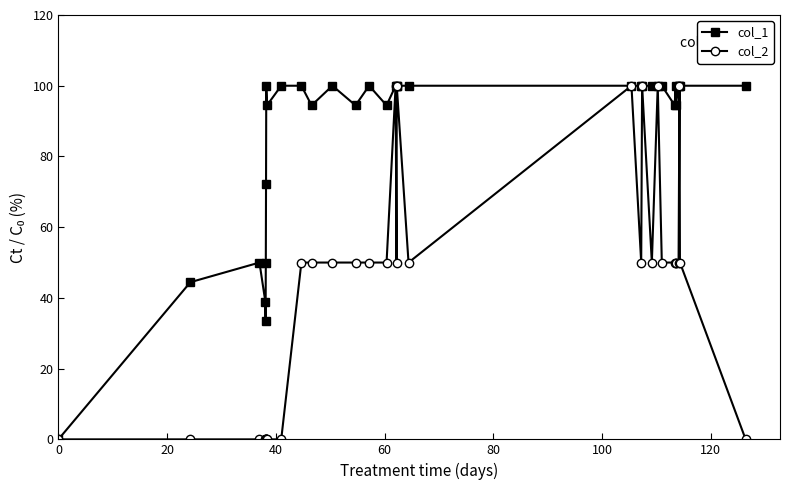

List the series in order of their overall mean, highest first.

col_1, col_2